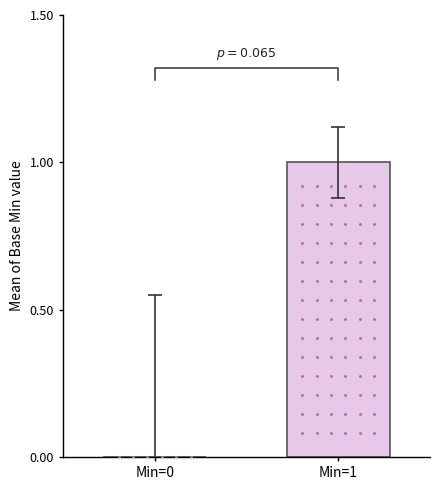

What is the approximate value at Min=1?

1